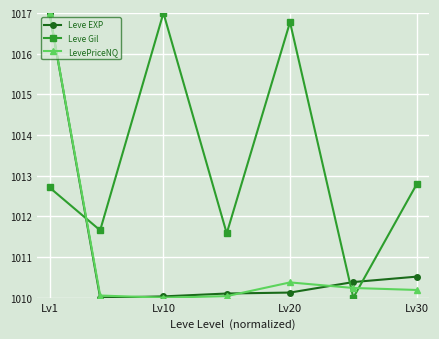

True or false: Leve EXP has more than 2 interior local peaks.

False